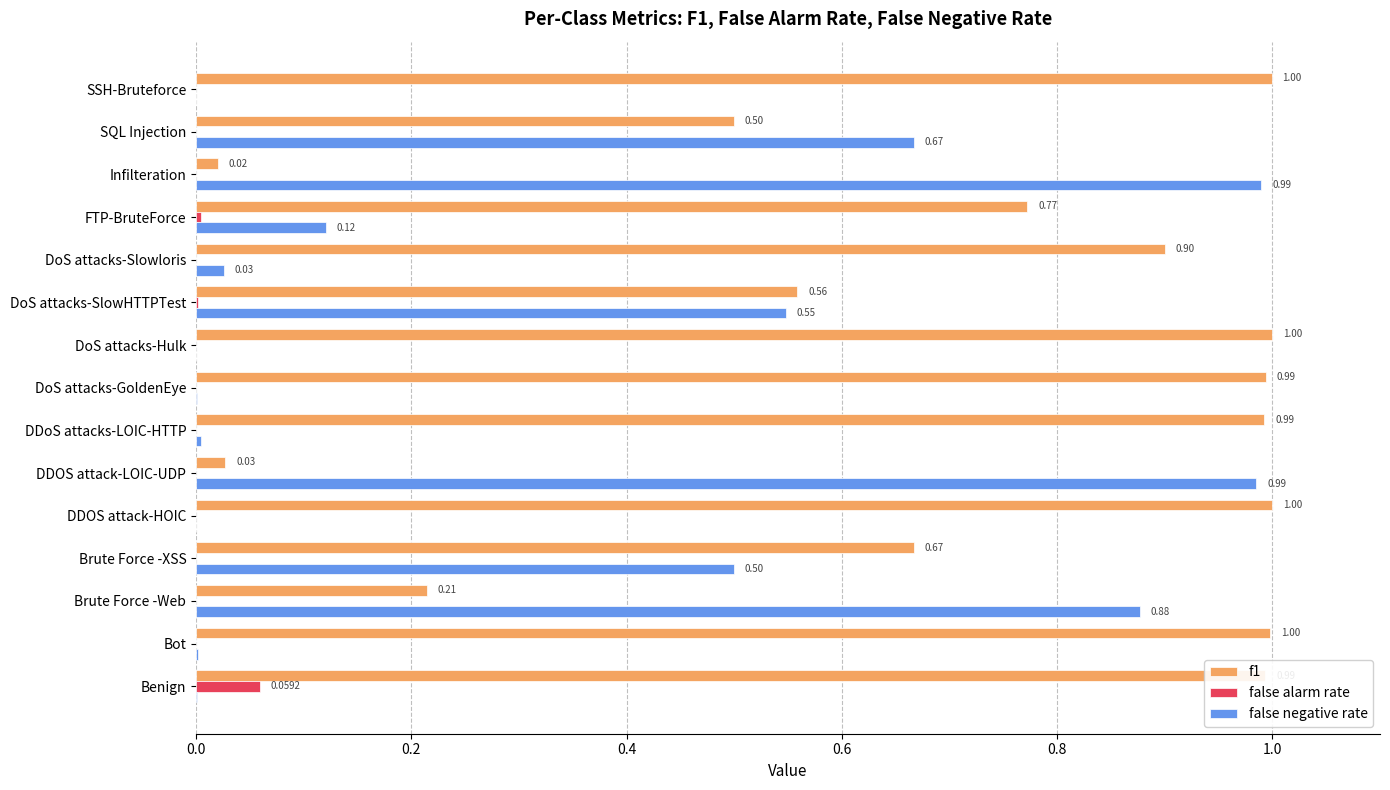

Which series changed the most between Bot and DoS attacks-GoldenEye?

f1